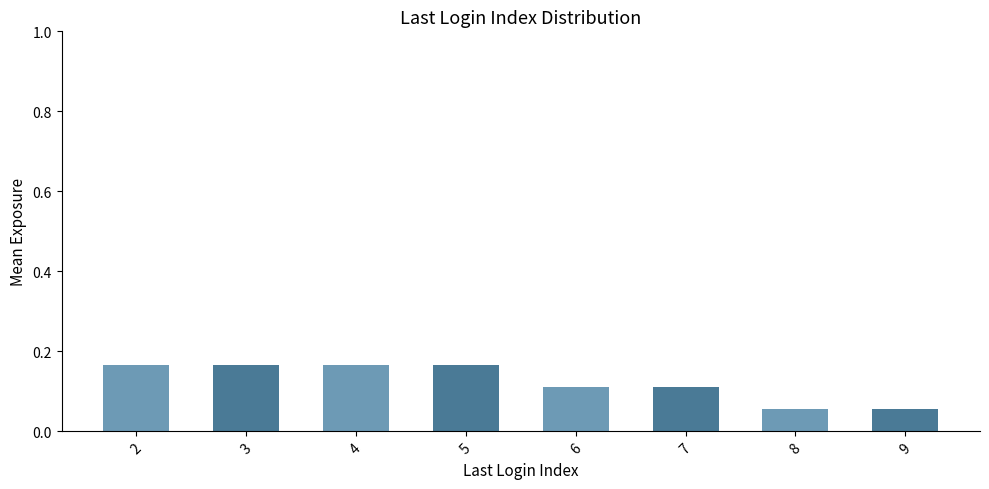

Count the values in the range 0 to 1.

8